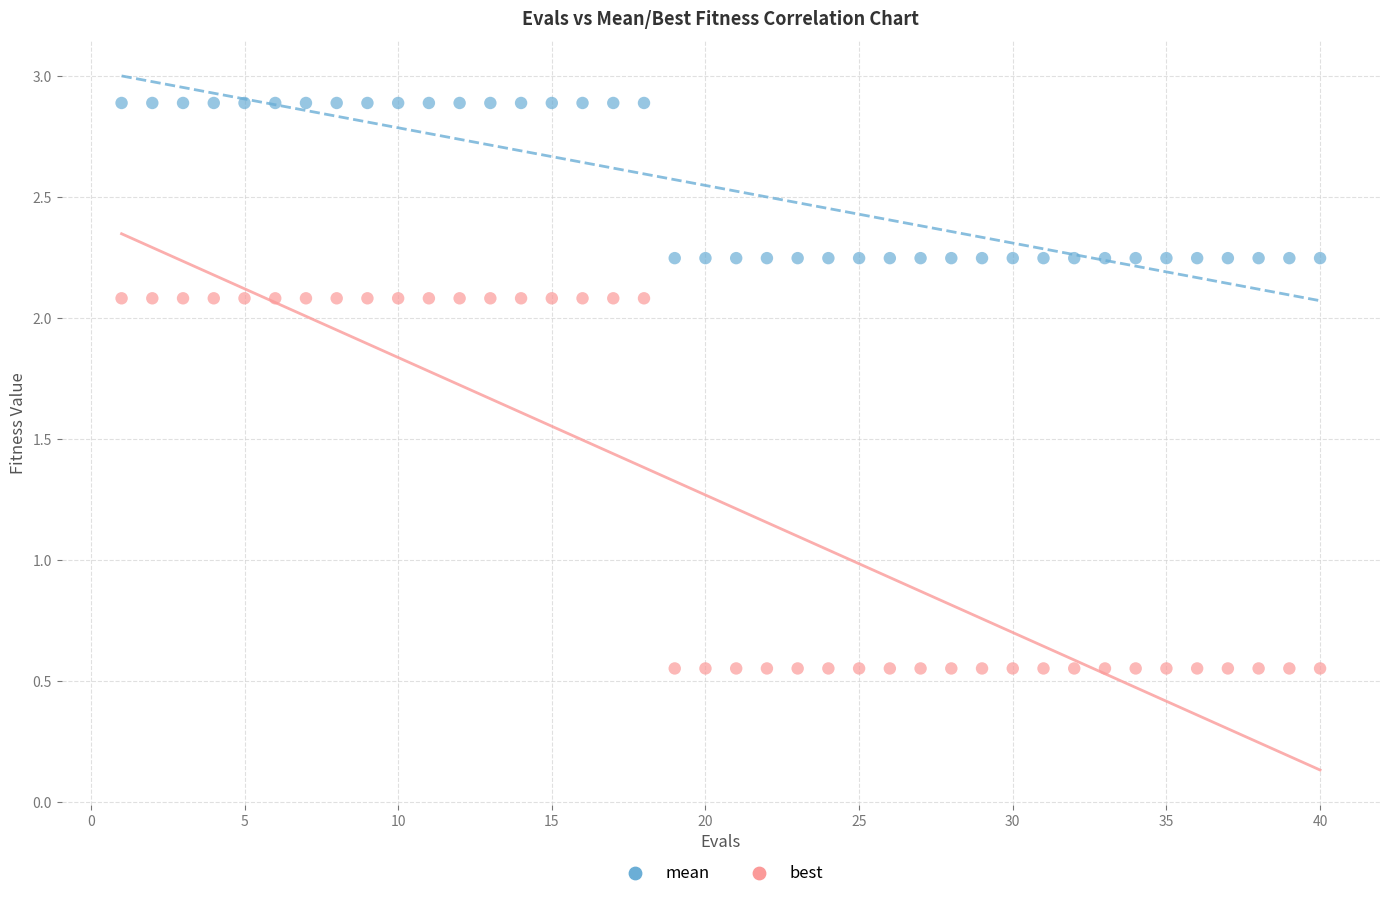

Across all data points, what is the range of Y values (max minus min)?

2.3